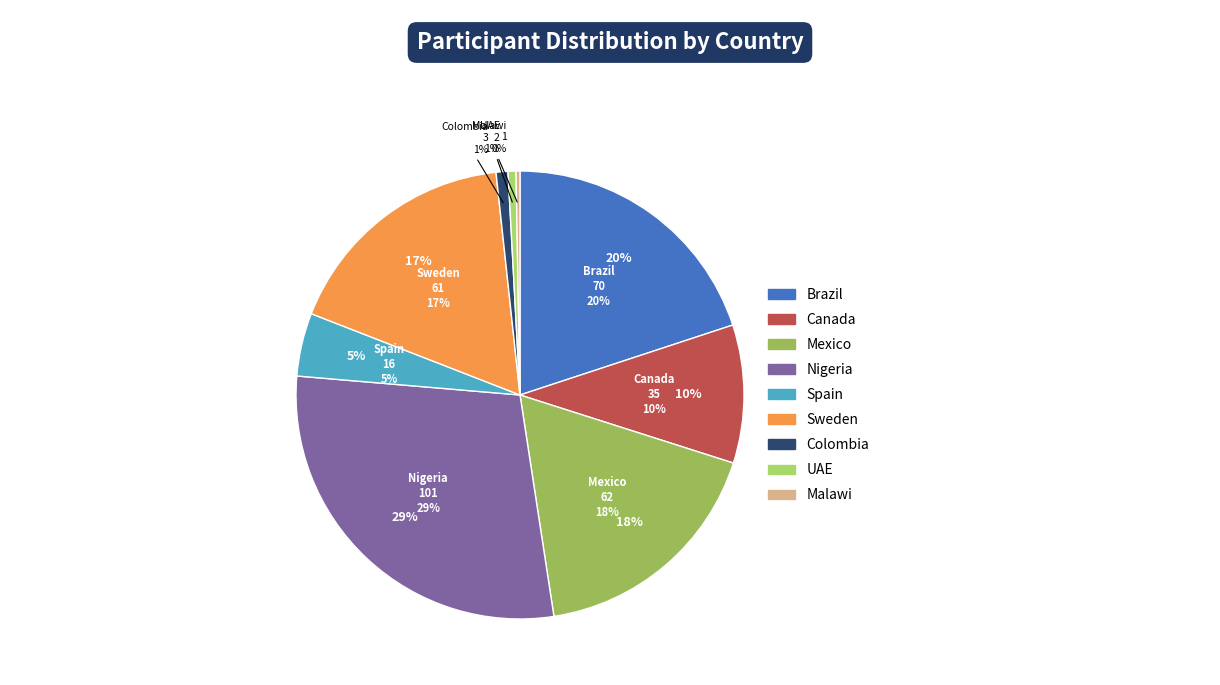

To the nearest percent, what portion does Sweden represent?

17%